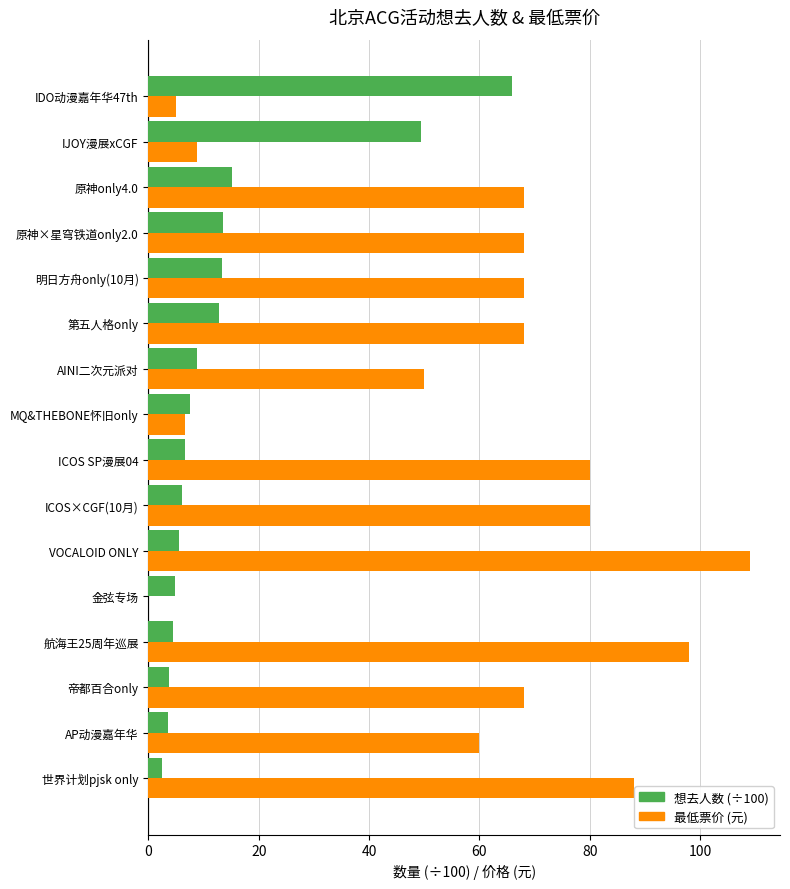

The 最低票价 (元) series shows 146.7 at VOCALOID ONLY. True or false?

False